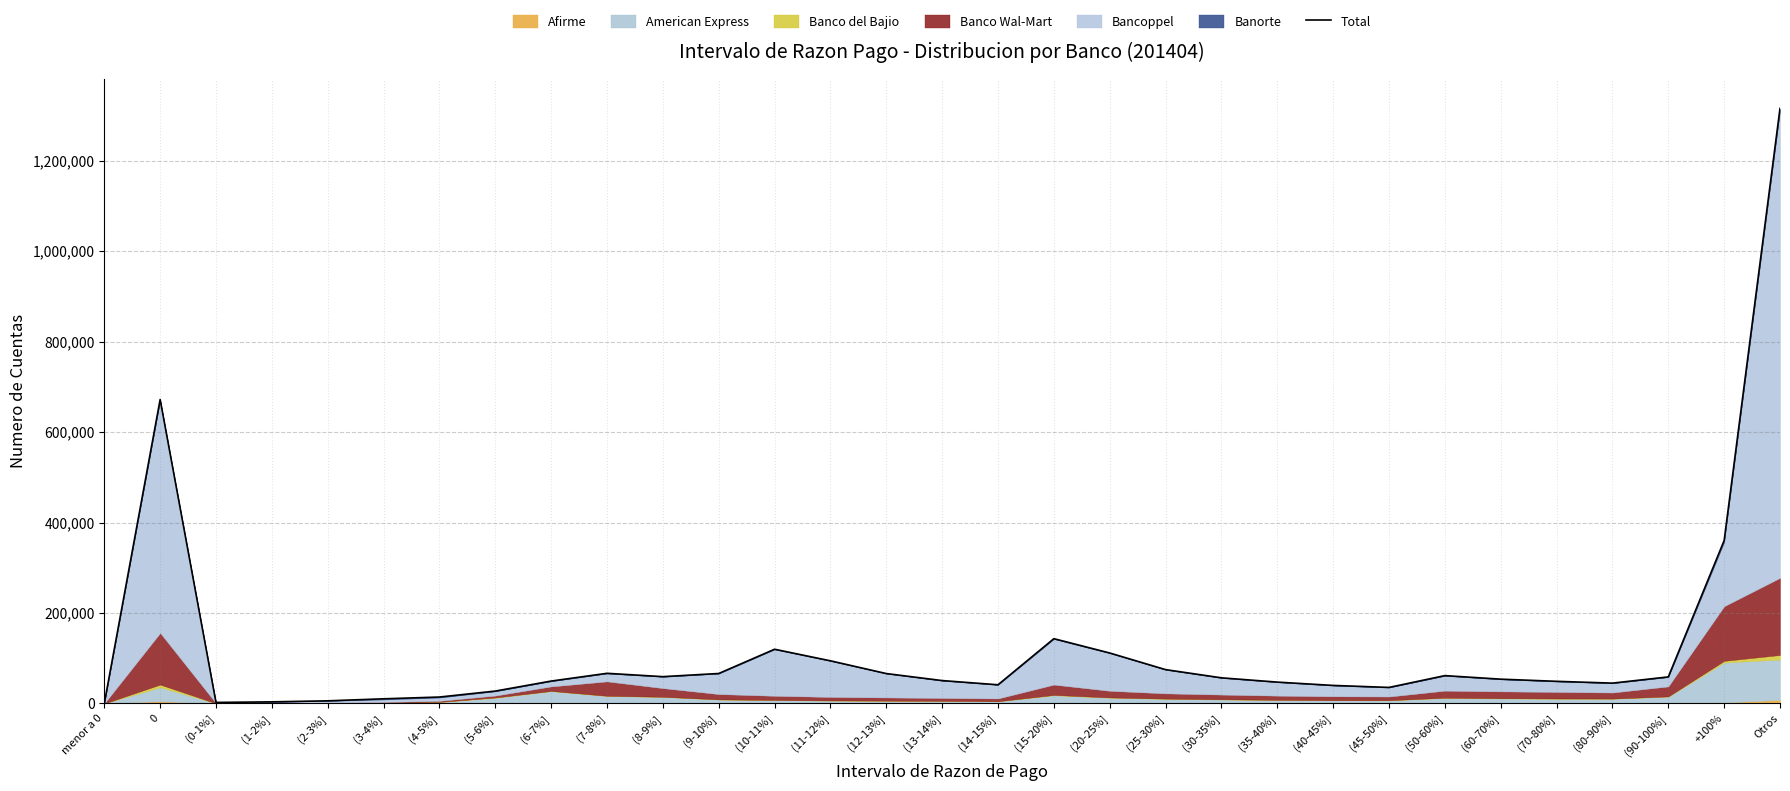

List the labels in order of value, largest first.

Otros, 0, +100%, (15-20%], (10-11%], (20-25%], (11-12%], (25-30%], (7-8%], (9-10%], (12-13%], (50-60%], (8-9%], (90-100%], (30-35%], (60-70%], (13-14%], (6-7%], (70-80%], (35-40%], (80-90%], (14-15%], (40-45%], (45-50%], (5-6%], (4-5%], (3-4%], (2-3%], (1-2%], (0-1%], menor a 0